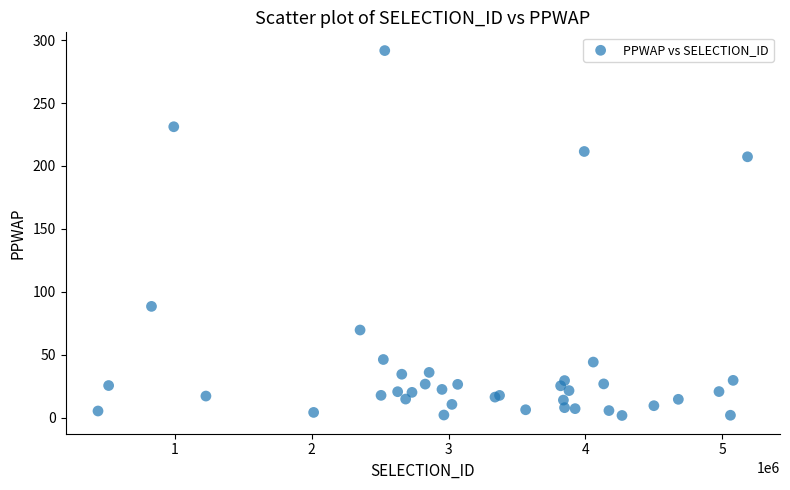

What Y value in the scatter plot is closest to 146?

88.4